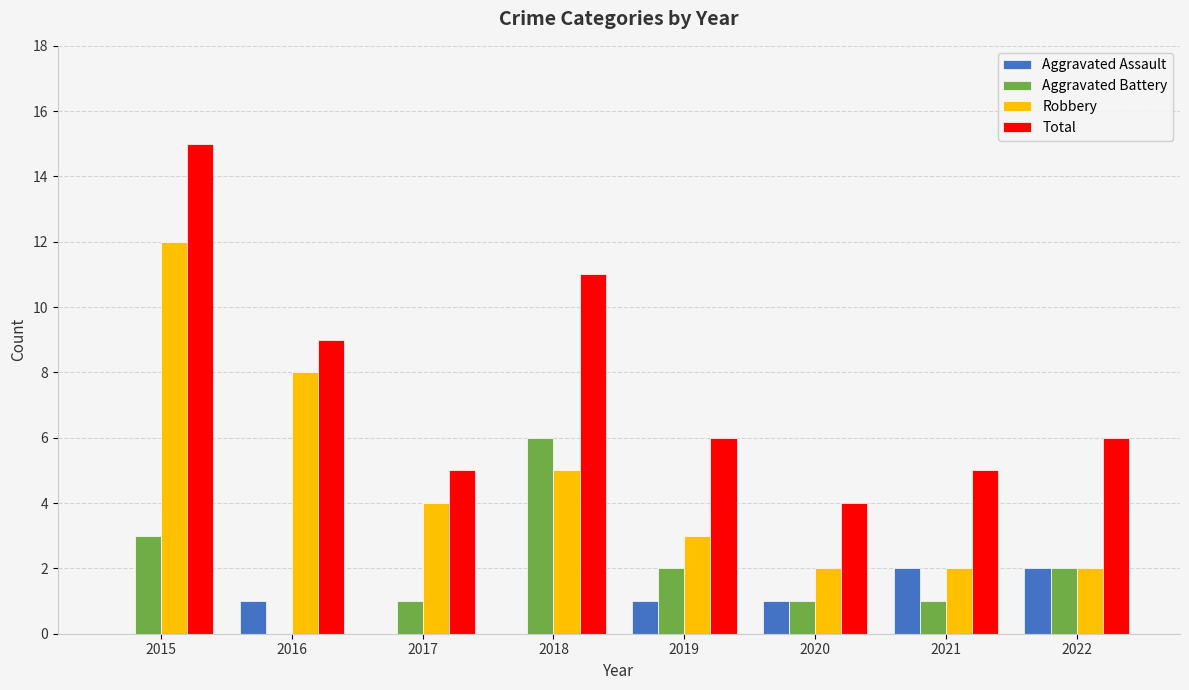

What is the sum of the Robbery values at 2022 and 2017?

6